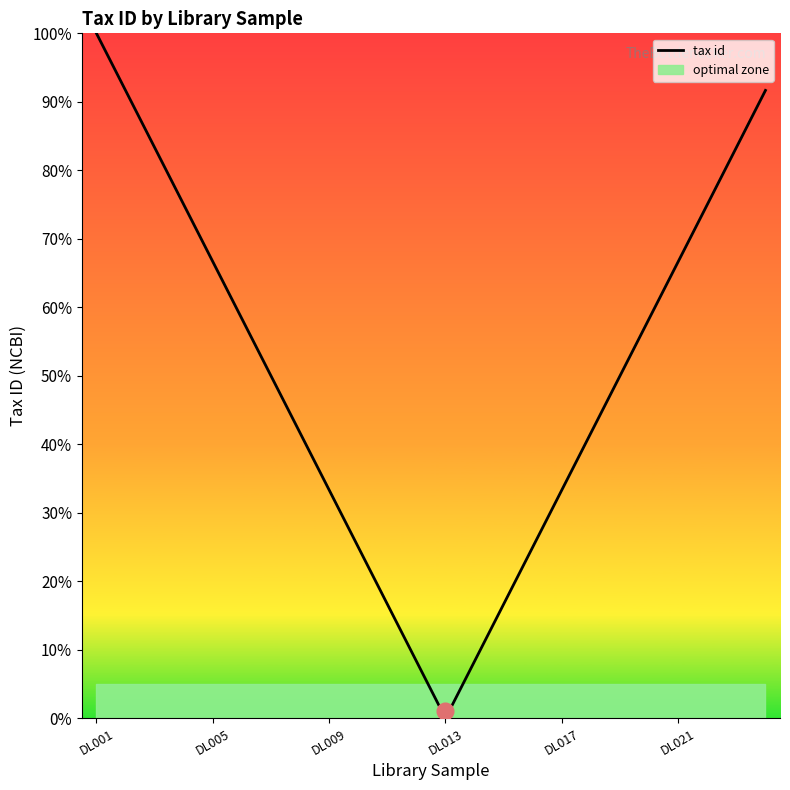

The chart shows a value of 65.2 at 17. True or false?

False